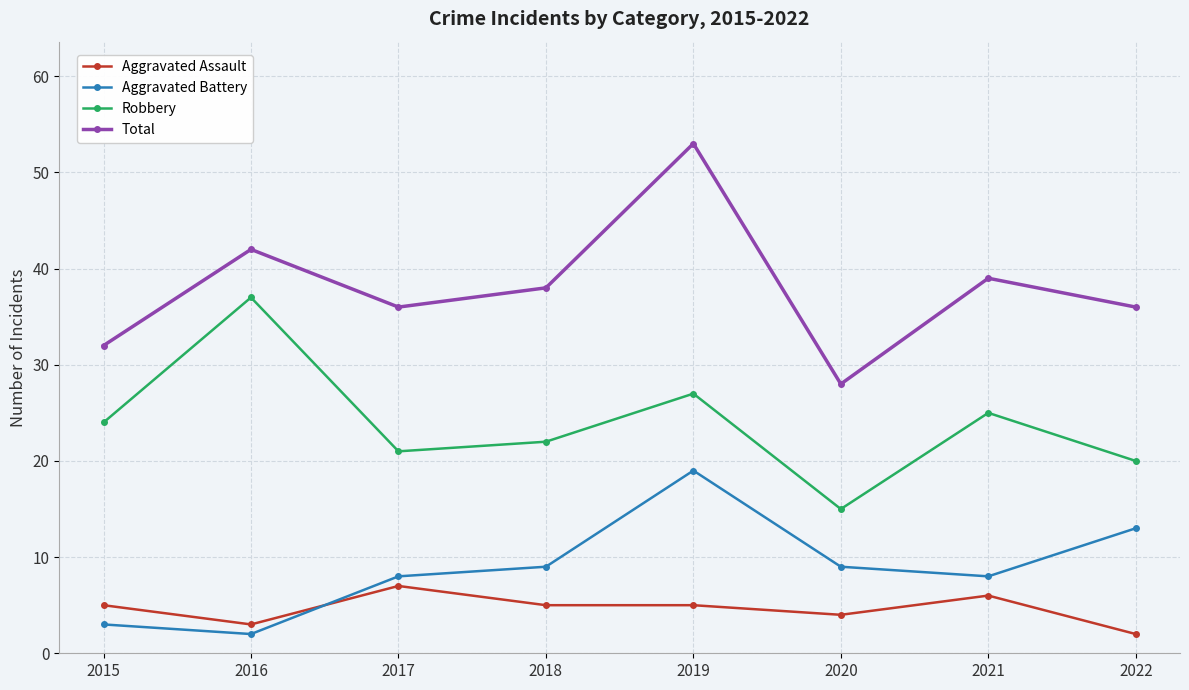

List the series in order of their peak value, lowest first.

Aggravated Assault, Aggravated Battery, Robbery, Total